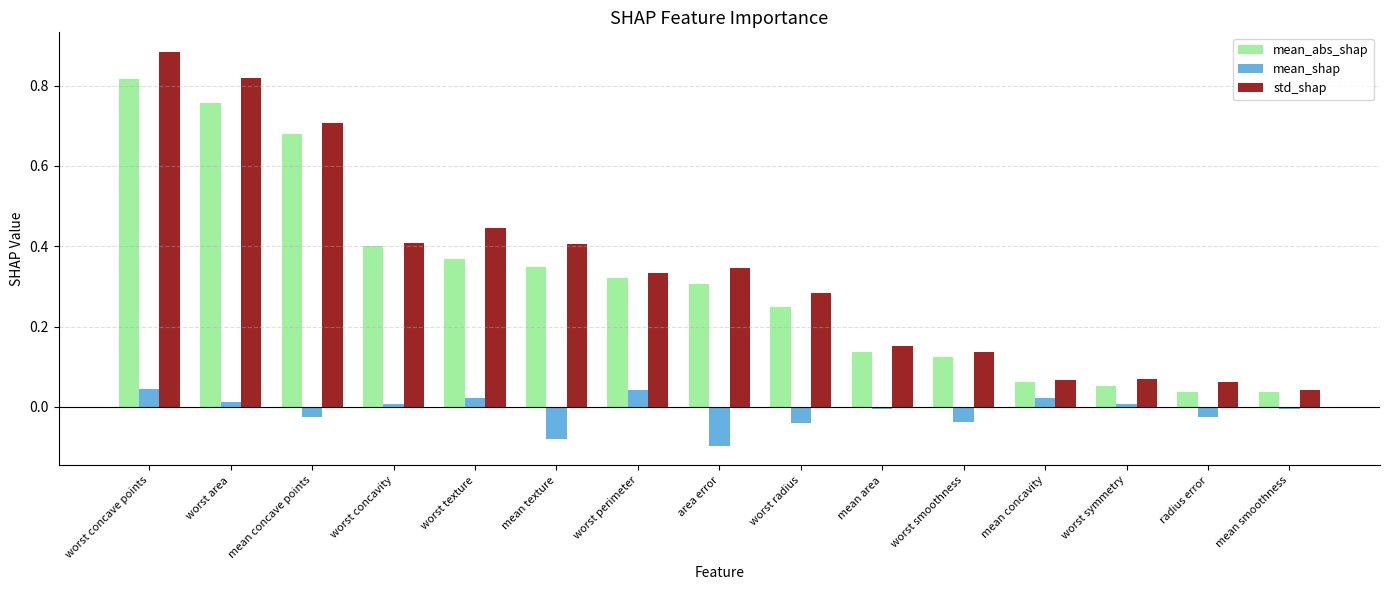

How many data points does each series have?

15